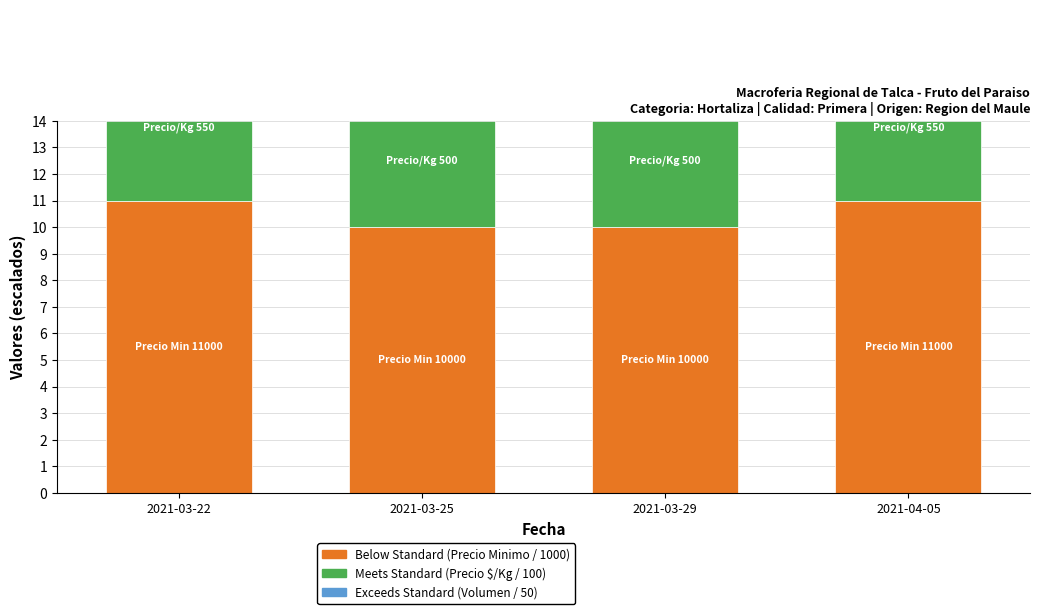

What is the greatest value displayed?

11.0